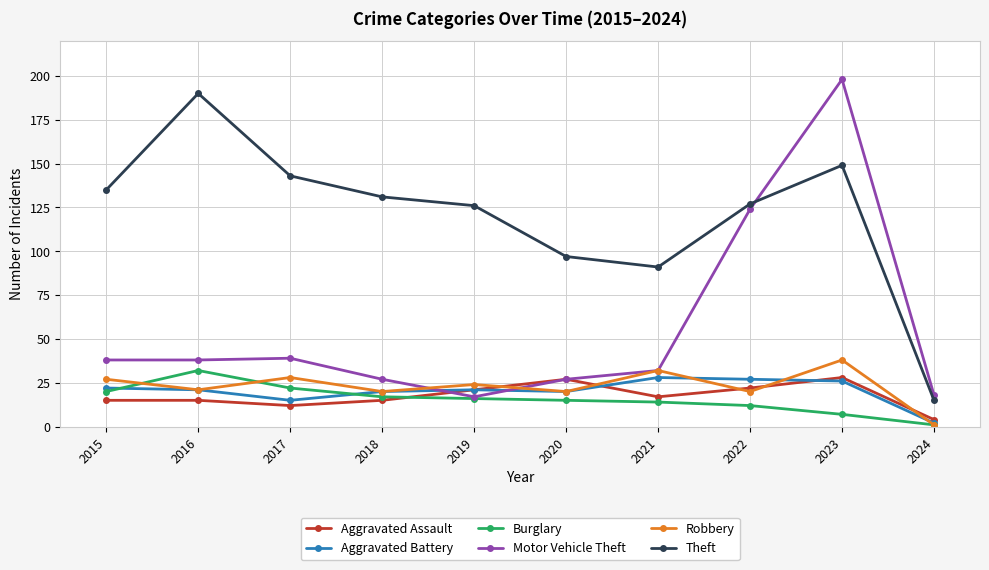

What is the spread (max minus min) of values at 2022?

115